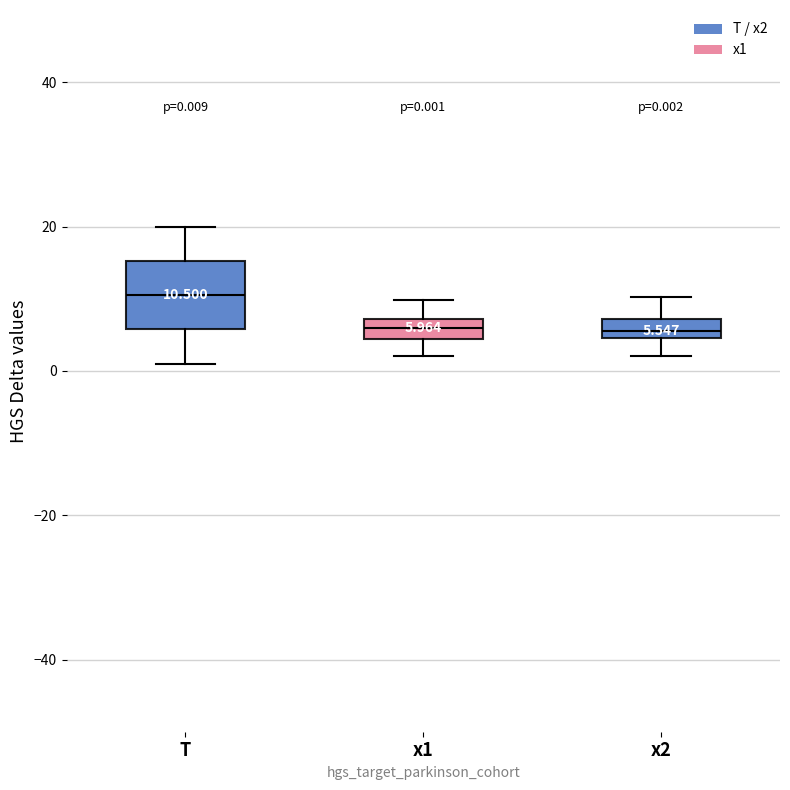

Which box is the tallest, from its lower edge to its upper edge?

T